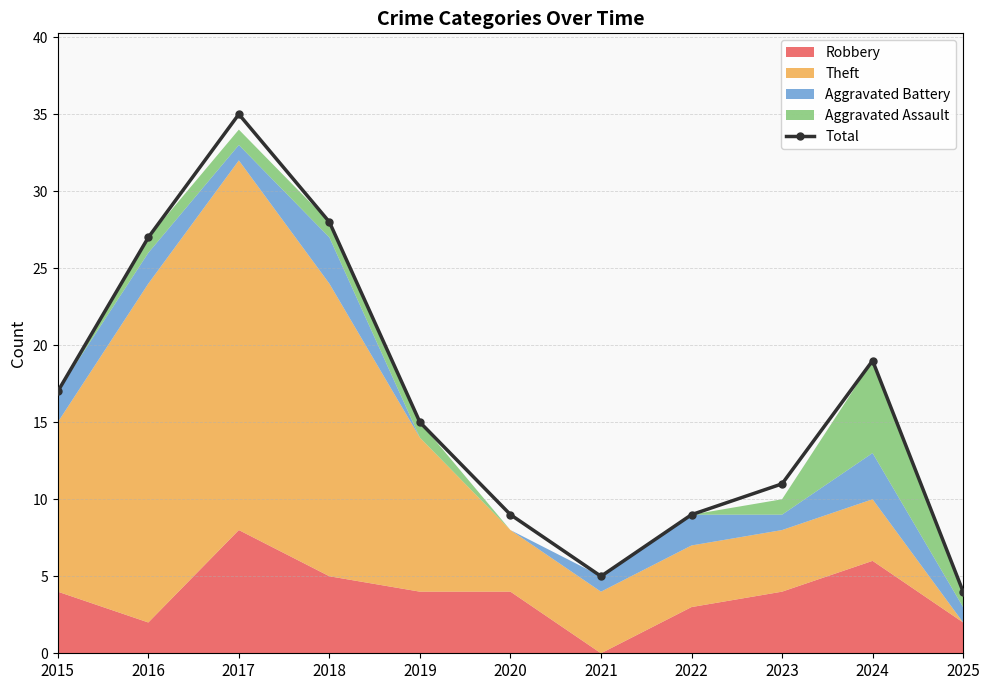

List the labels in order of value, largest first.

2017, 2018, 2016, 2024, 2015, 2019, 2023, 2020, 2022, 2021, 2025